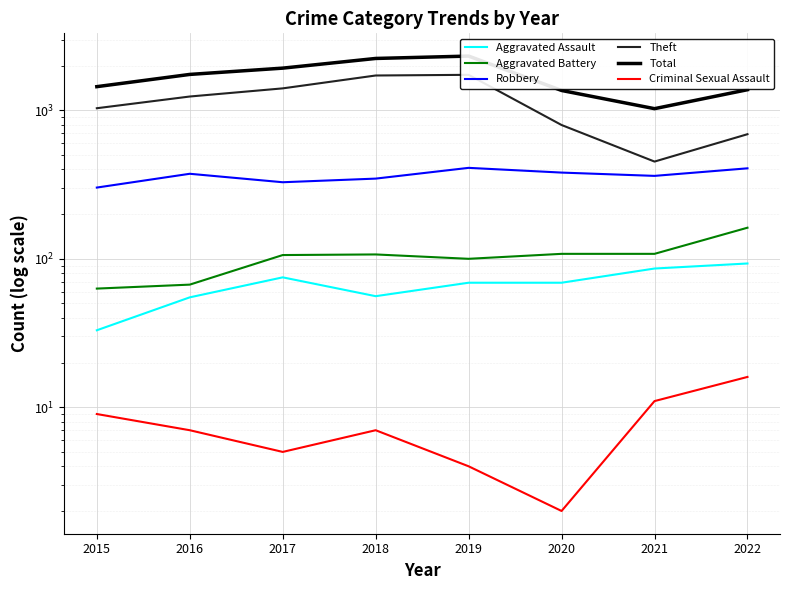

What is the difference between the maximum and second lowest values in the Theft series?

1045